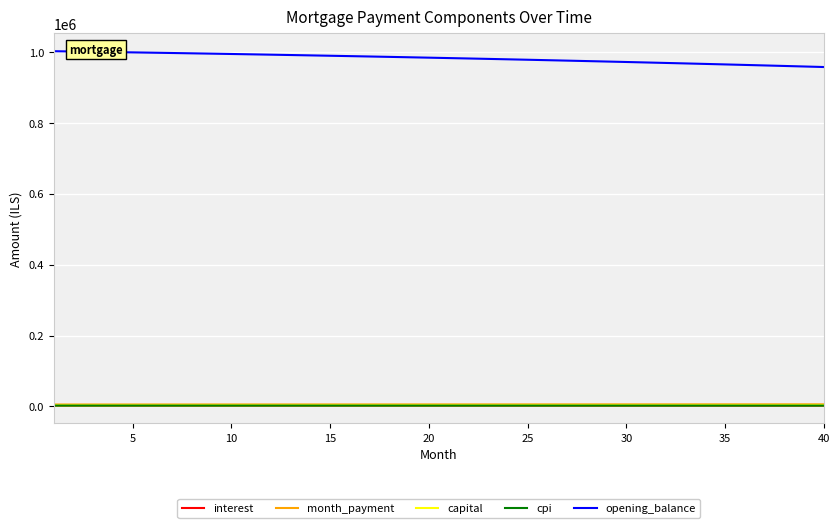

Which series has the largest total across all categories?

opening_balance